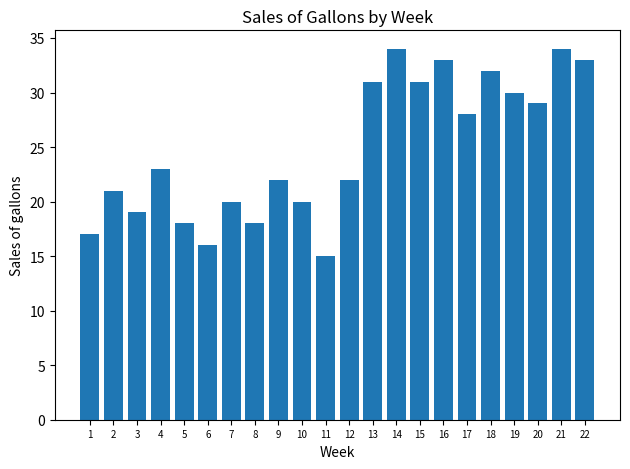

Where is the data nearest to the value 24?

4